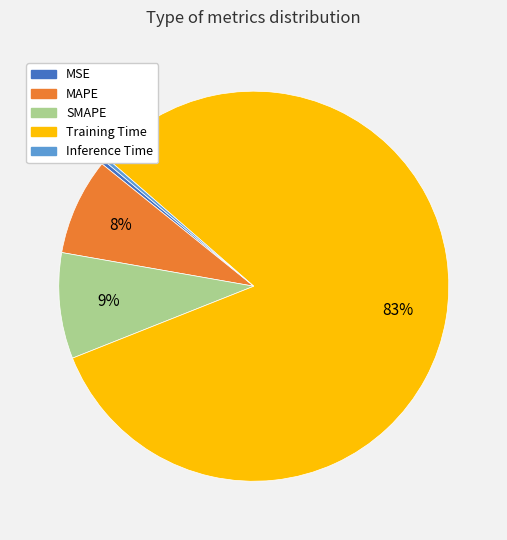

Between Training Time and Inference Time, which is larger?

Training Time